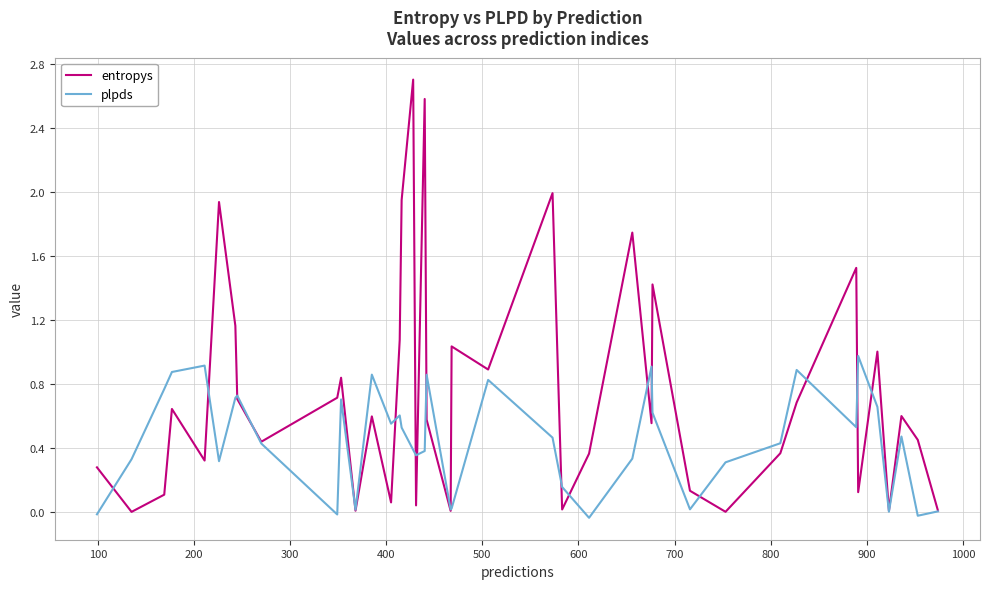

Which series has the largest total across all categories?

entropys